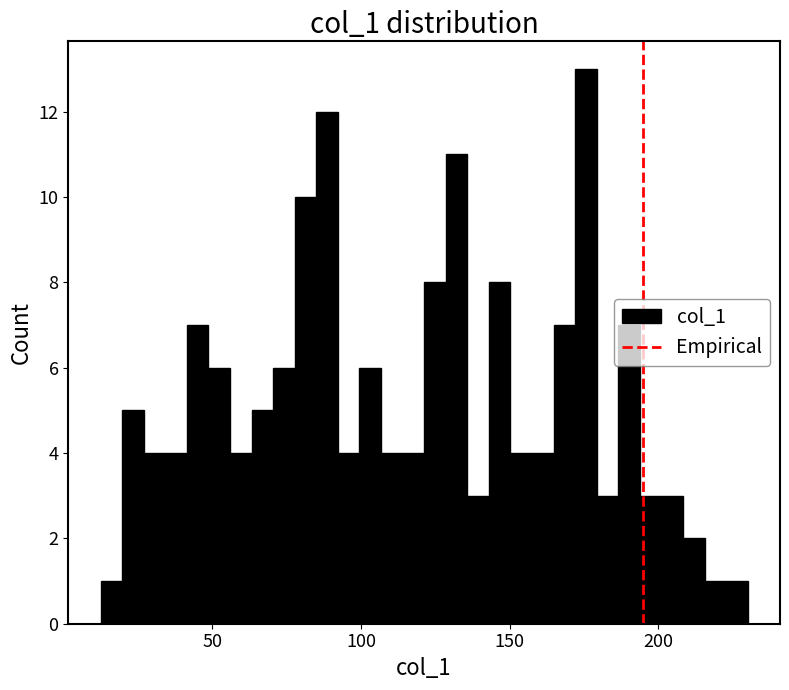

Around what value on the x-axis is the tallest bar? Give the approximate position of its centre, as read against the axis.

175